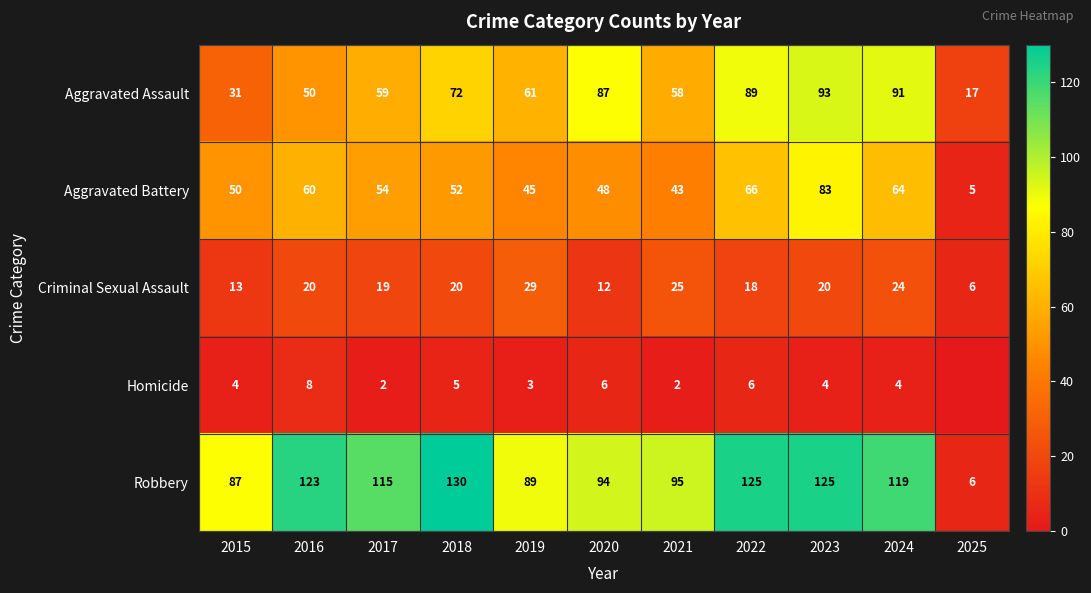

What is the difference between the Criminal Sexual Assault values at 2022 and 2015?

5